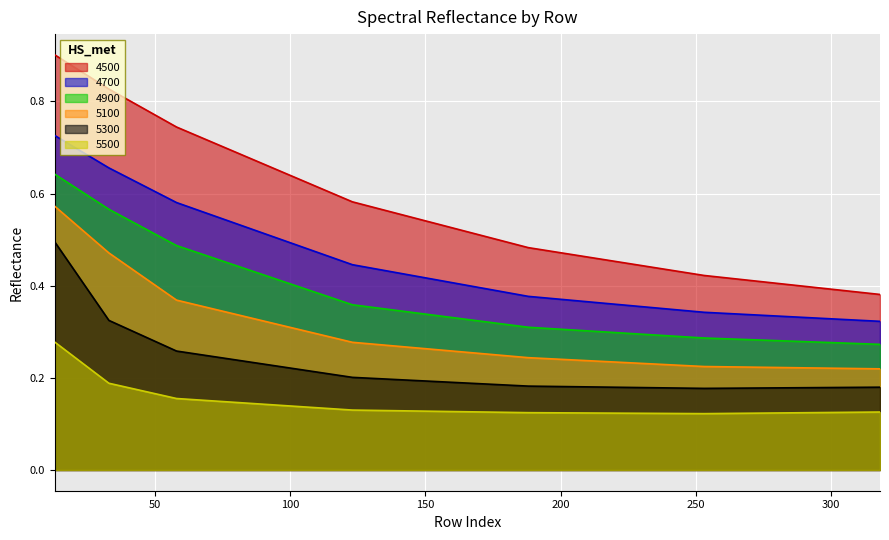

Read the 5300 value at 318.

0.2